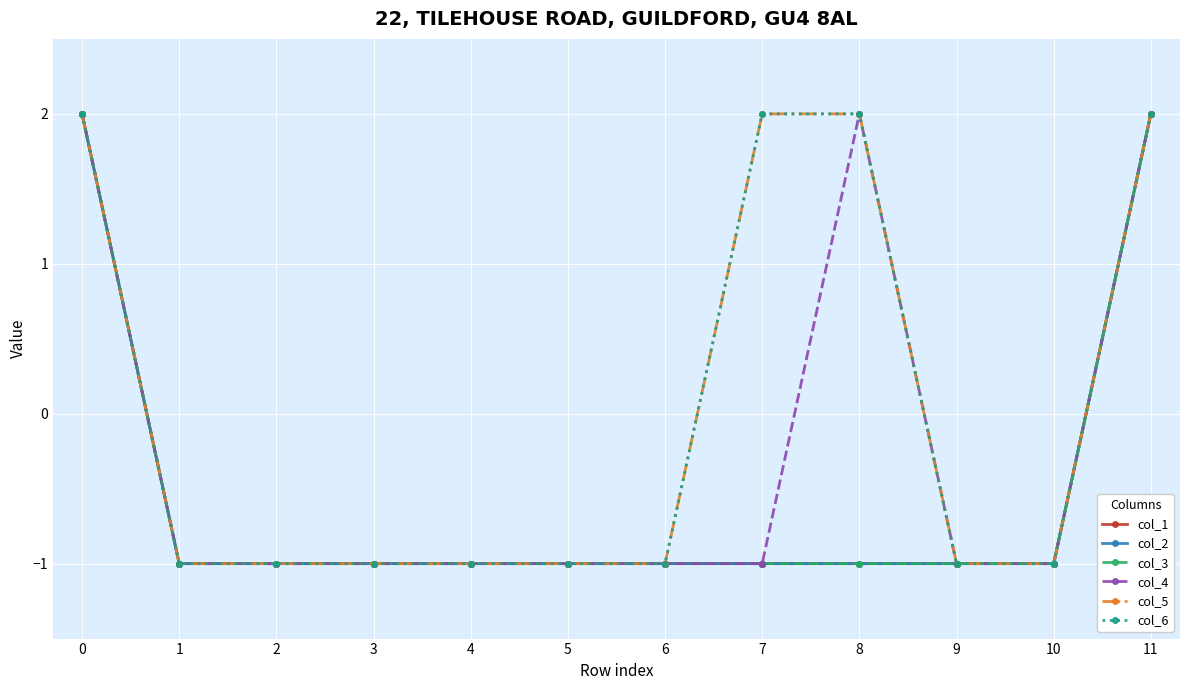

Is this an area chart (filled region under the line)?

No